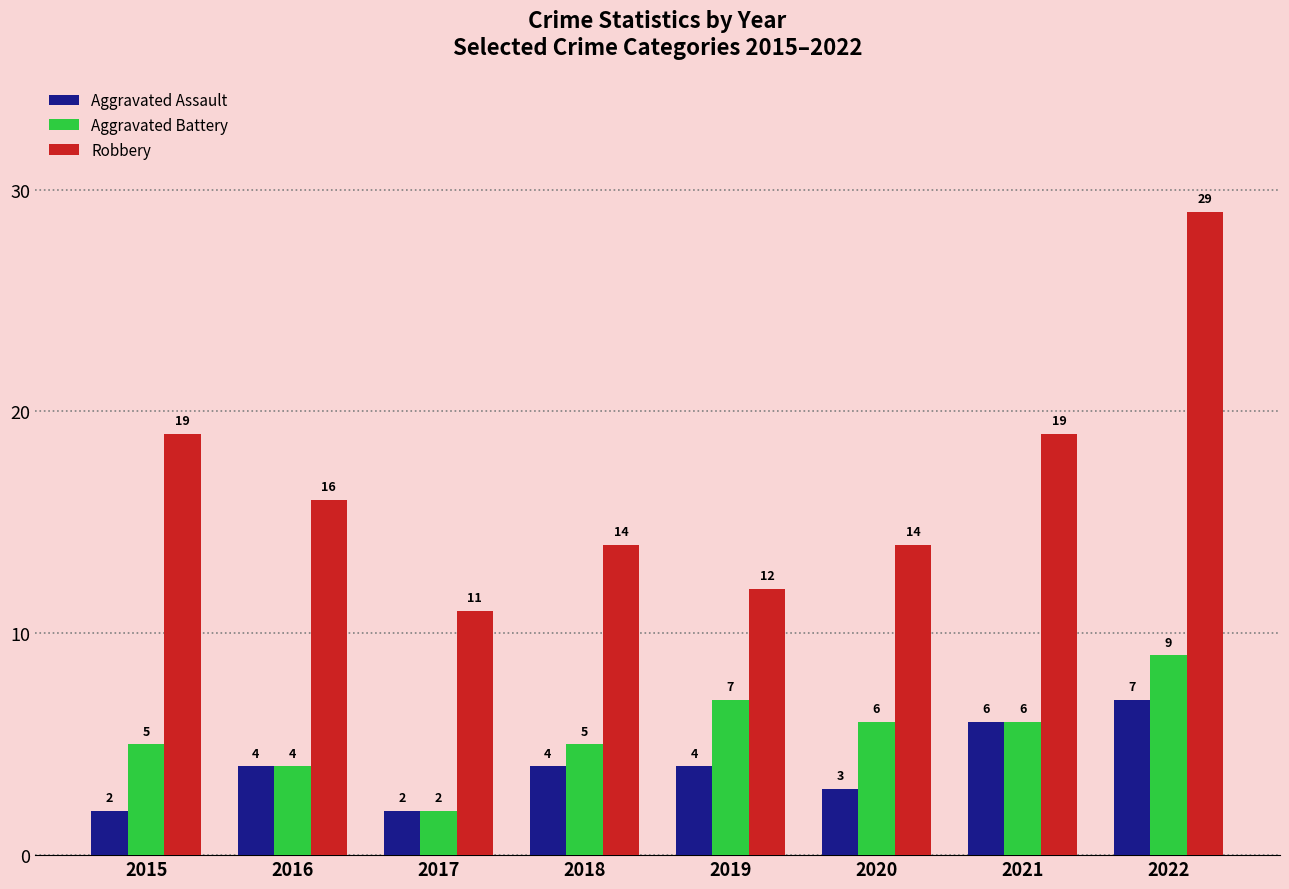

Is it true that Aggravated Assault equals 6 at 2021?

True